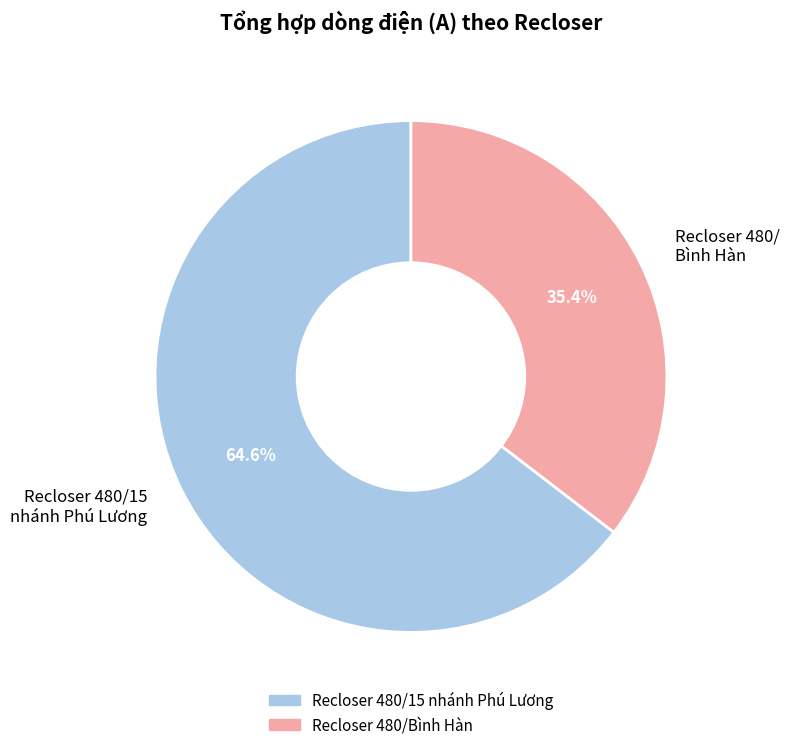

Rank the categories by value from lowest to highest.

Recloser 480/ Bình Hàn, Recloser 480/15 nhánh Phú Lương